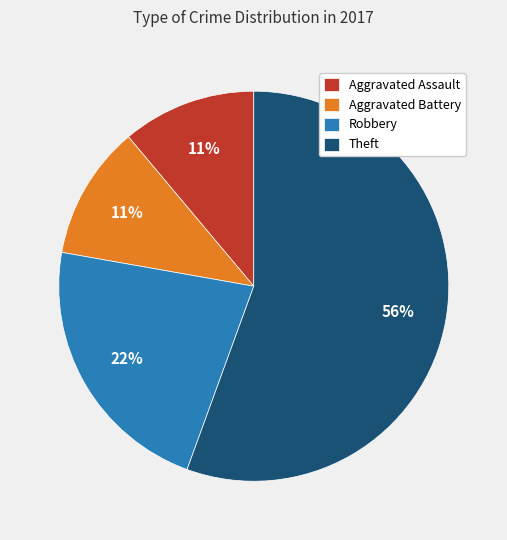

What percentage is the Aggravated Assault slice, to the nearest percent?

11%